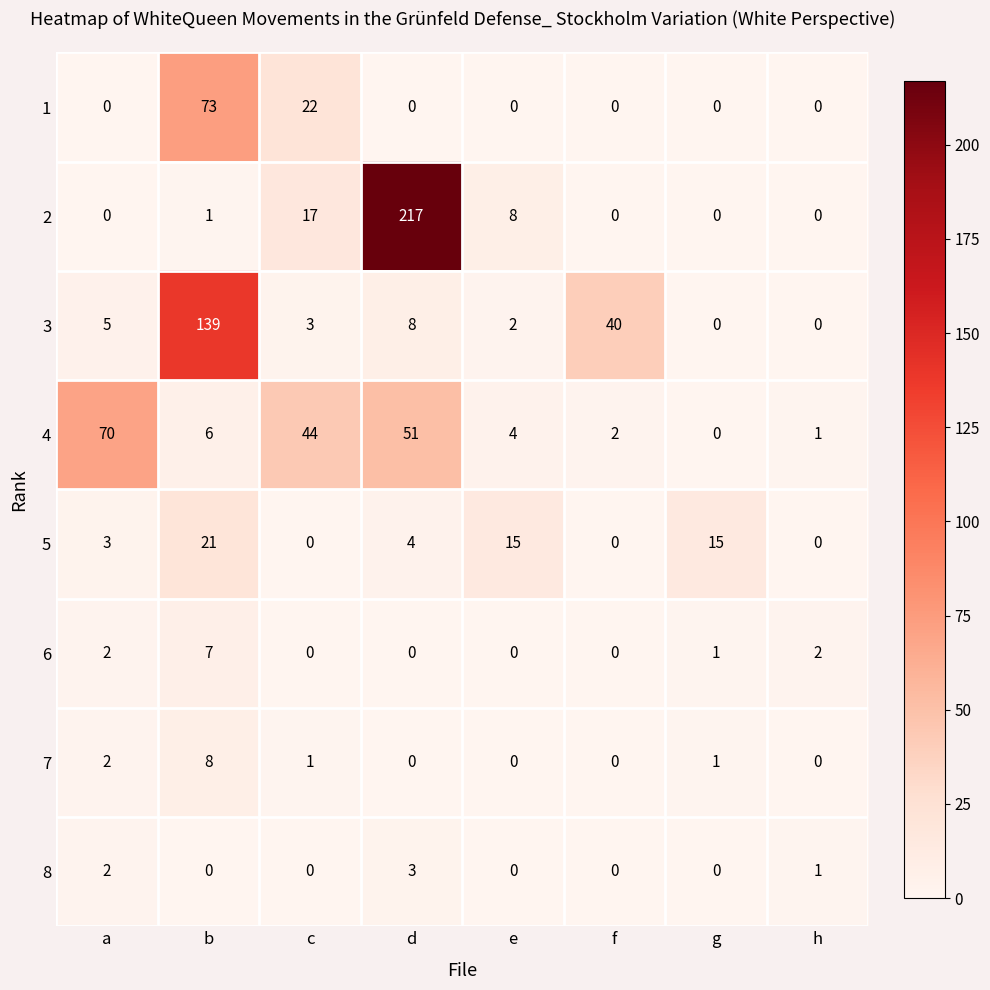

What is the sum of all 2 values?

243